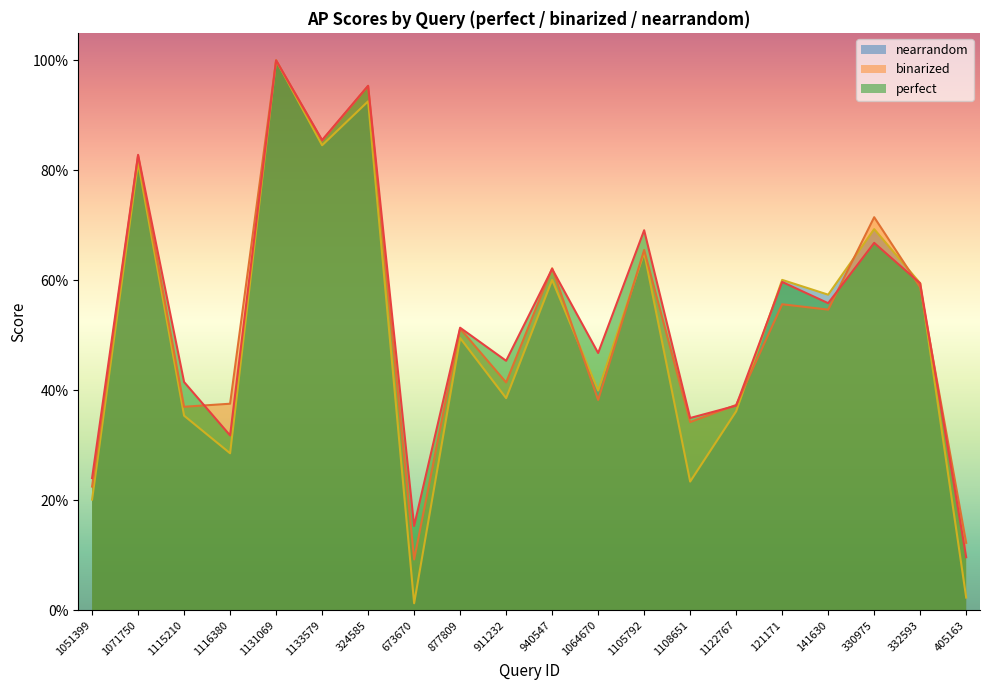

True or false: perfect and nearrandom cross at least once.

True